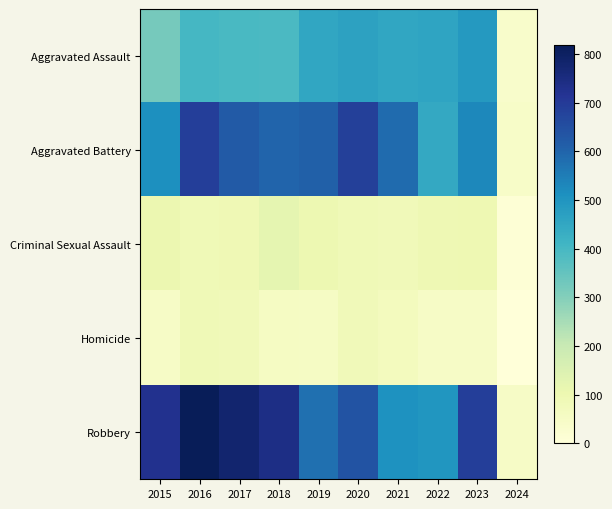

Which series changed the most between 2016 and 2017?

Aggravated Battery